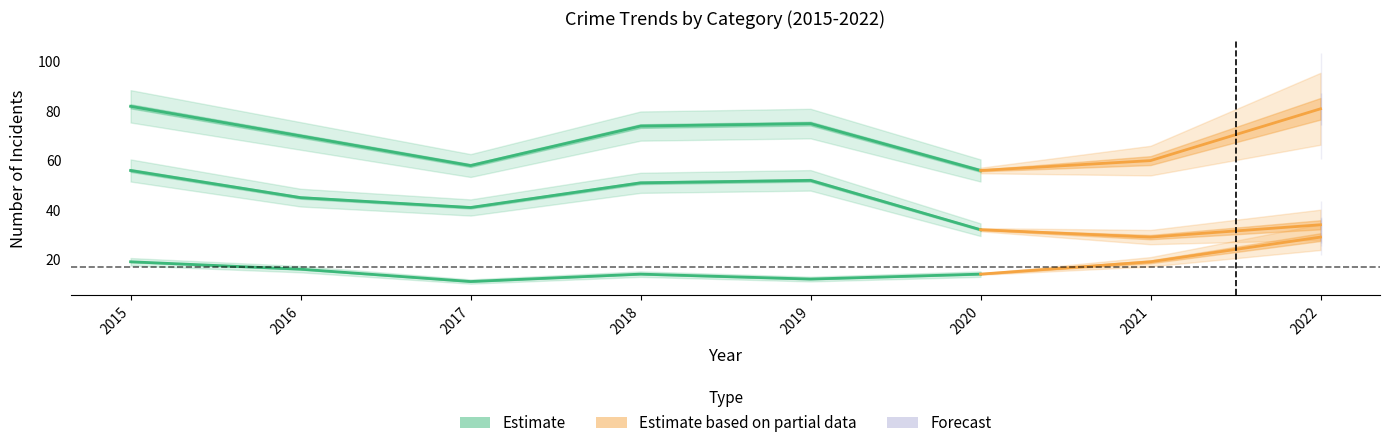

At which category is the sum across all series the highest?

2015